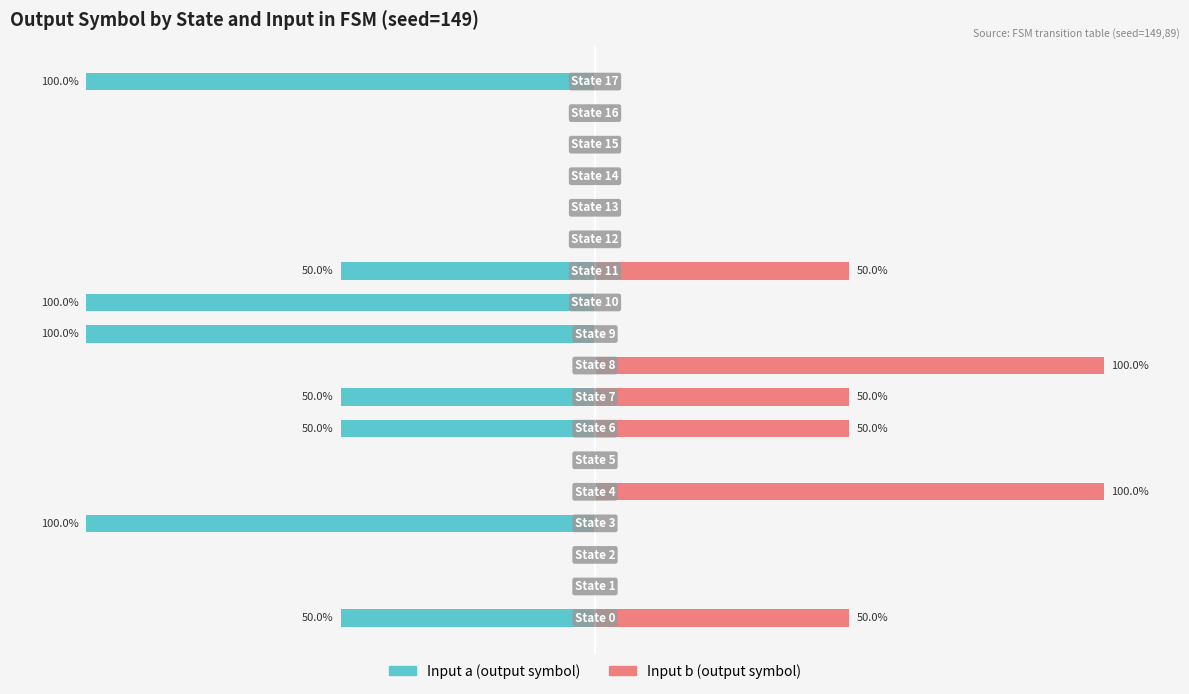

At which label does Input b reach its minimum?

1